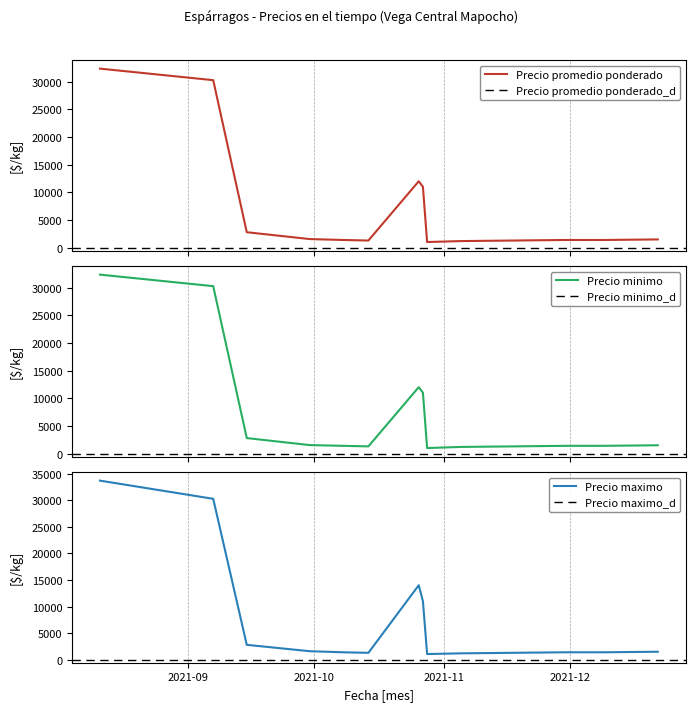

Is the value of Precio promedio ponderado at 2021-12-22 greater than the value of Precio maximo at 2021-09-30?

No